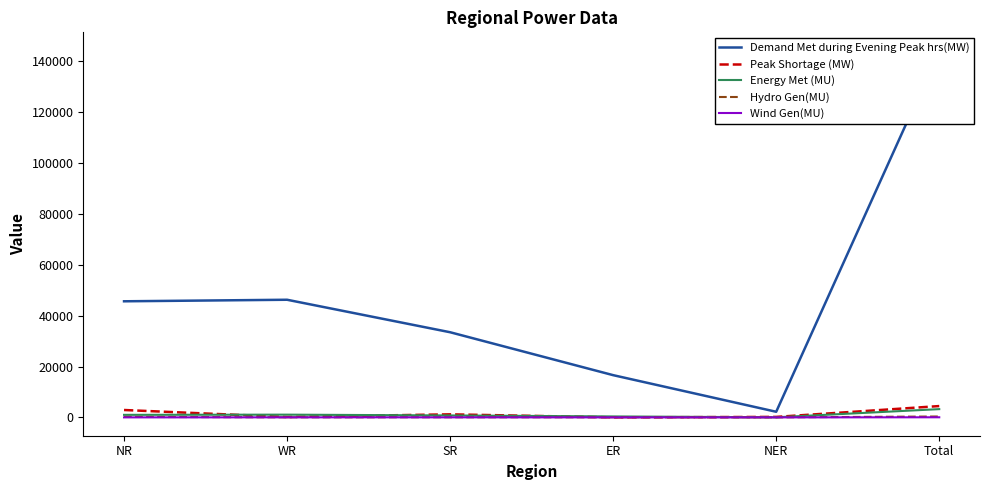

What is the label of the 3rd point from the left?

SR